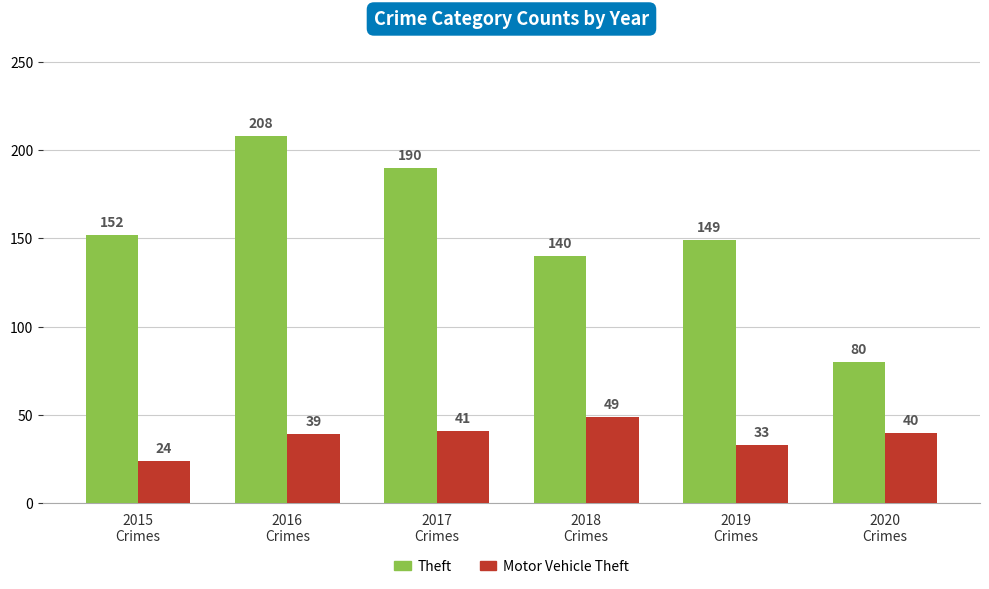

At which category does the chart reach its peak across all series?

2016
Crimes